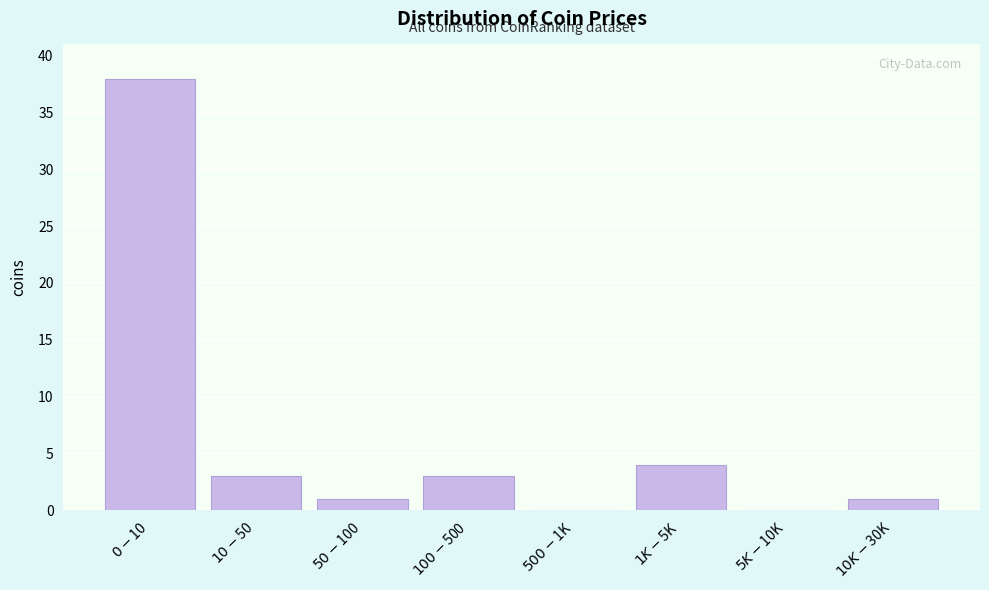

What is the greatest value displayed?

38